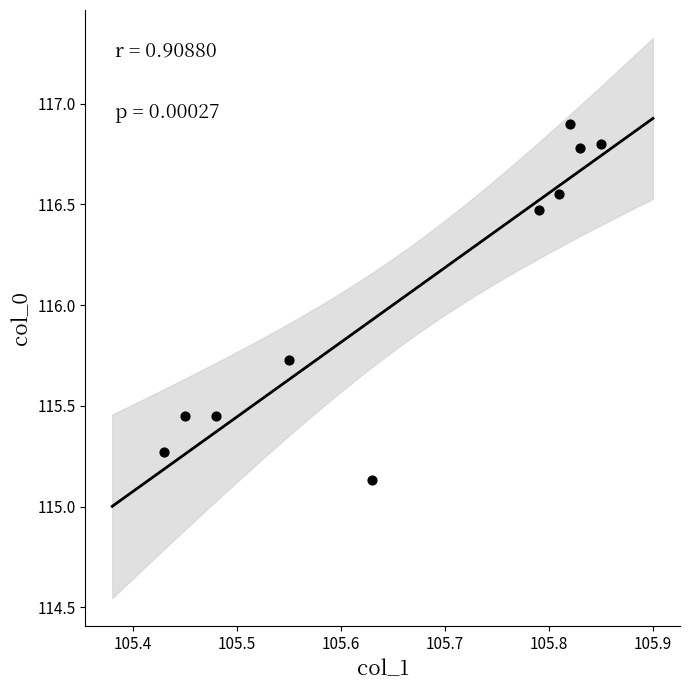

What is the average Y value?

116.1